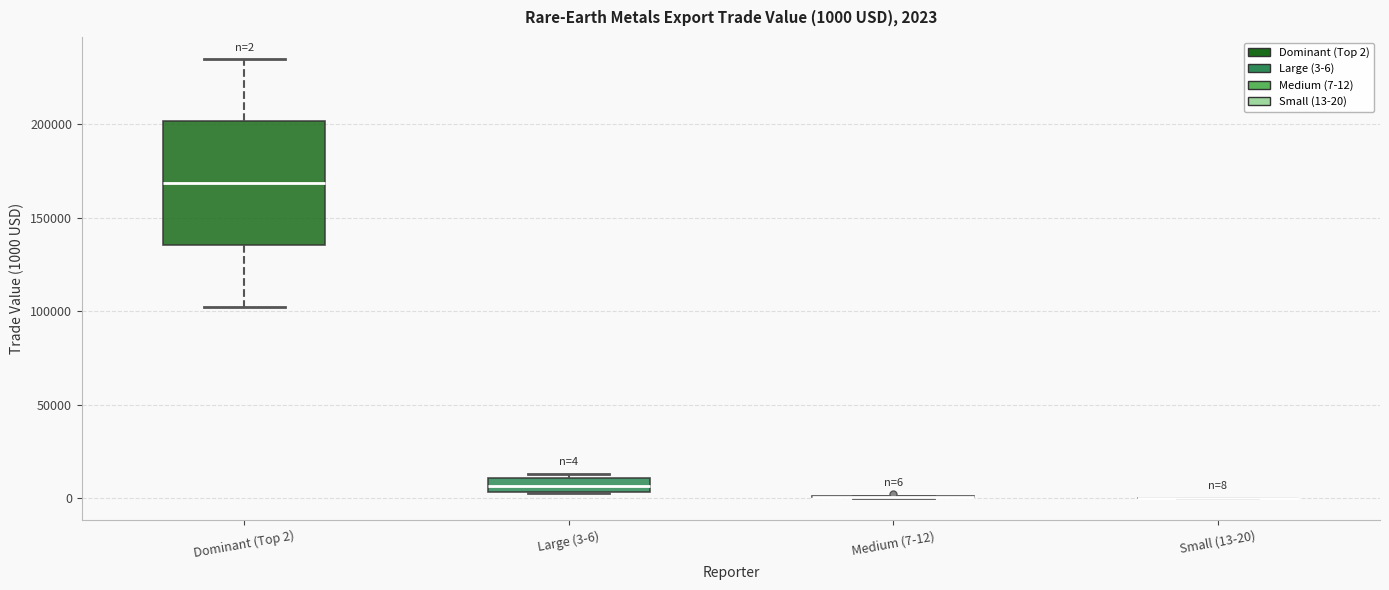

Which box is the tallest, from its lower edge to its upper edge?

Dominant (Top 2)